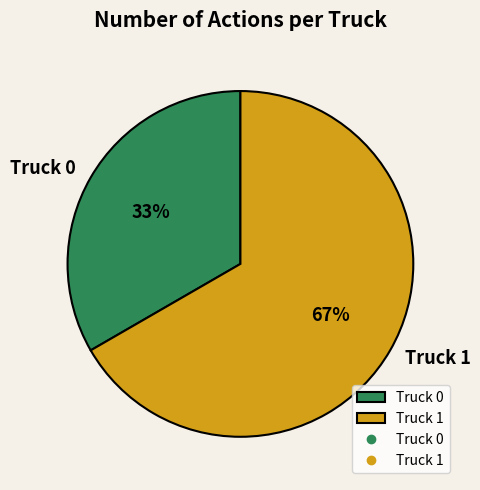

Rank the categories by value from lowest to highest.

Truck 0, Truck 1